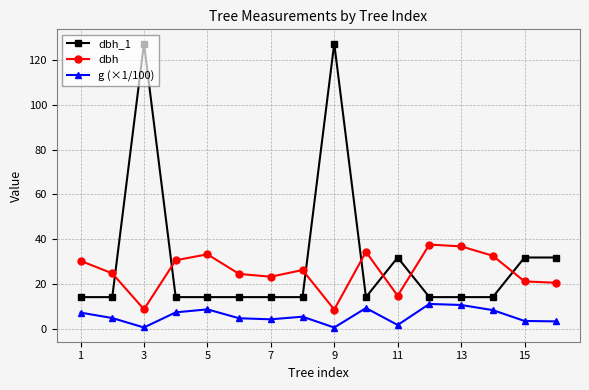

What is the maximum value for dbh_1?

127.3